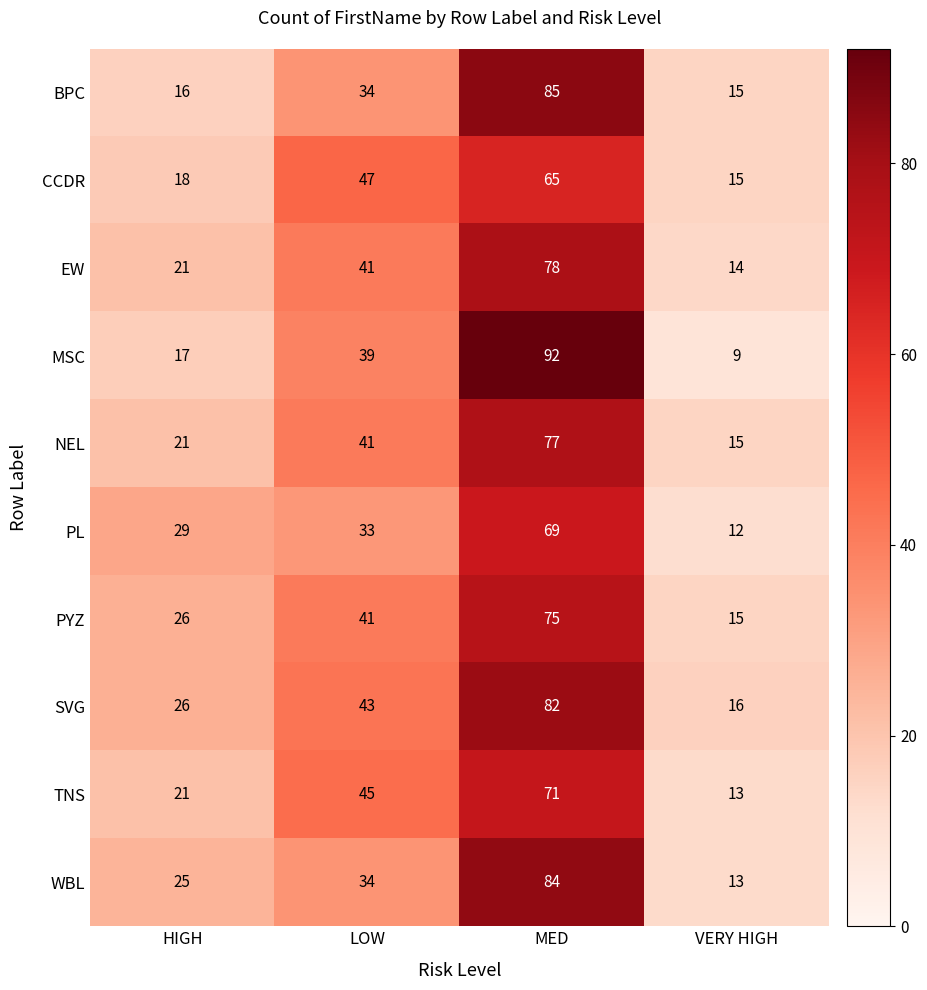

What is the lowest value of the CCDR series?

15